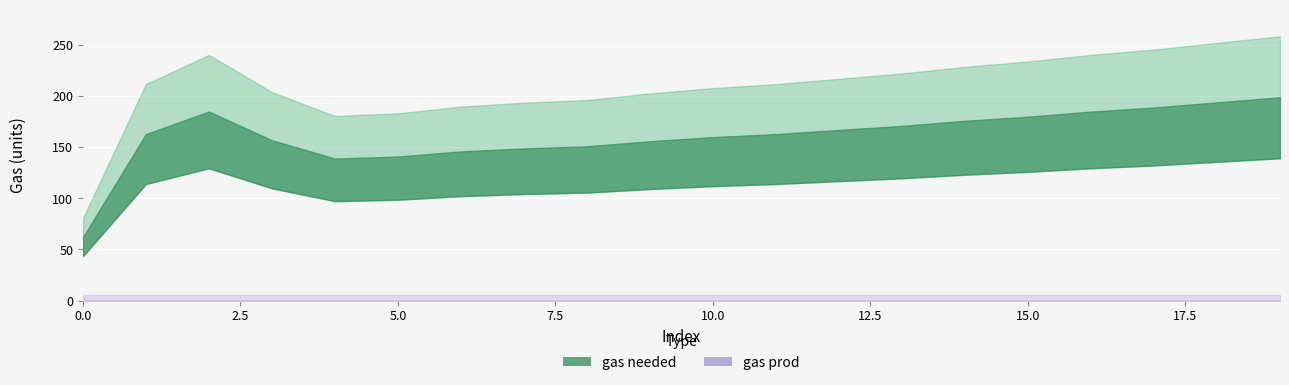

The value of gas needed at 10 is 103. True or false?

False